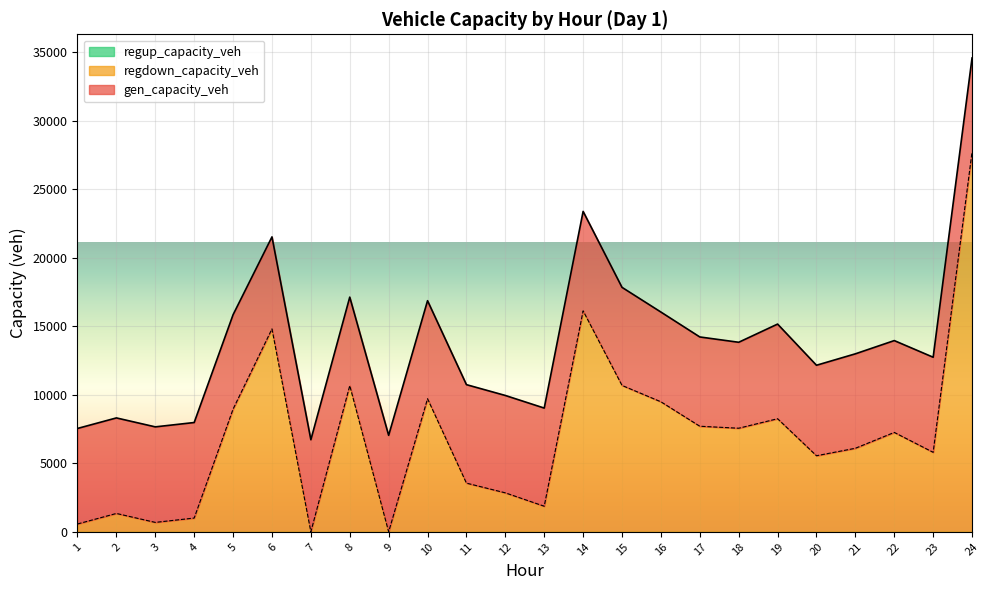

Which category has the lowest value in the gen_capacity_veh series?

18